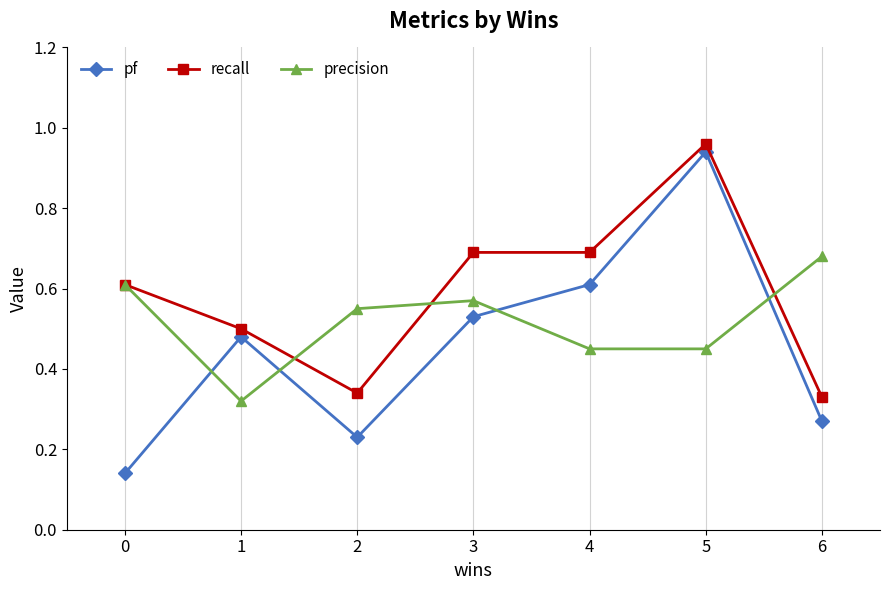

At which category does precision reach its first local valley?

1